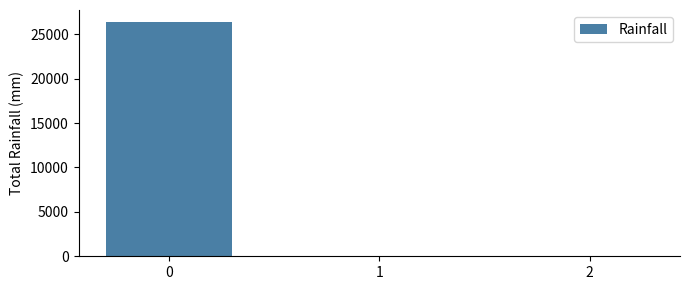

What is the greatest value displayed?

26411.8